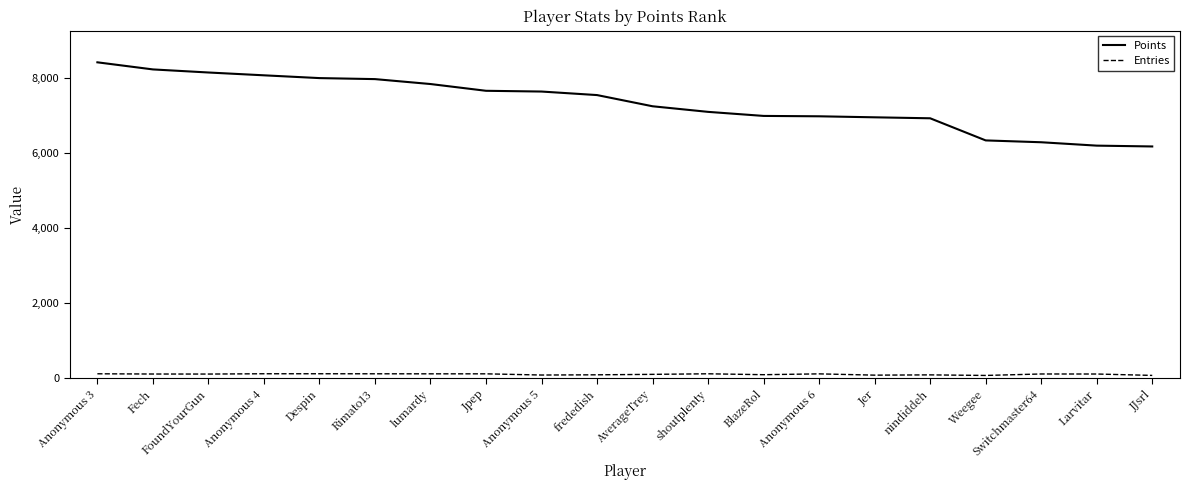

What is the difference between the Entries values at lumardy and Anonymous 5?

32